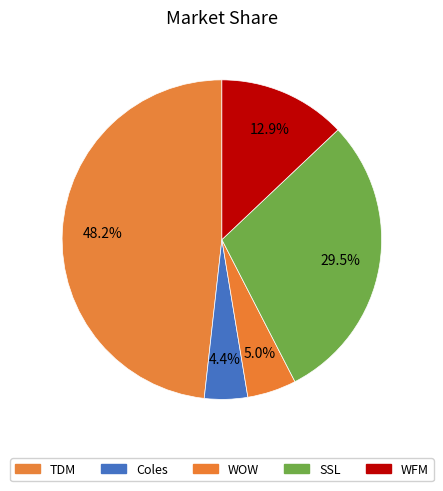

How many segments does this pie chart have?

5